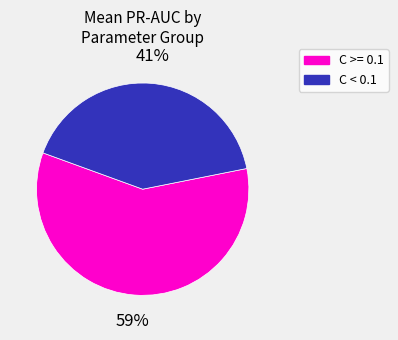

Is there any slice that represents more than half of the pie?

Yes